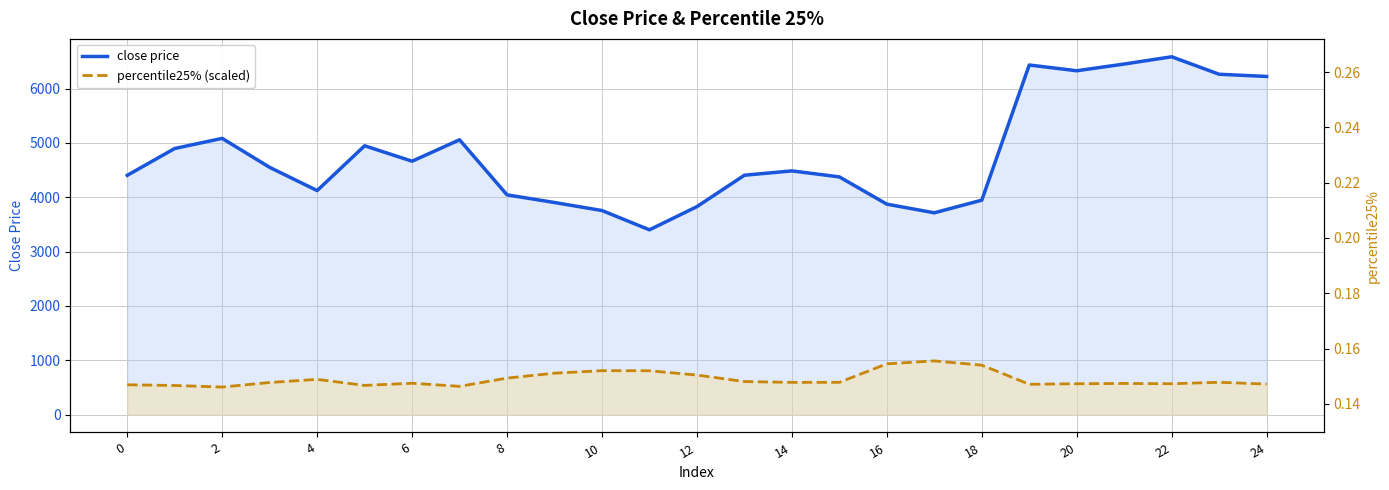

How many data points in percentile25% (scaled) are above 592?

13